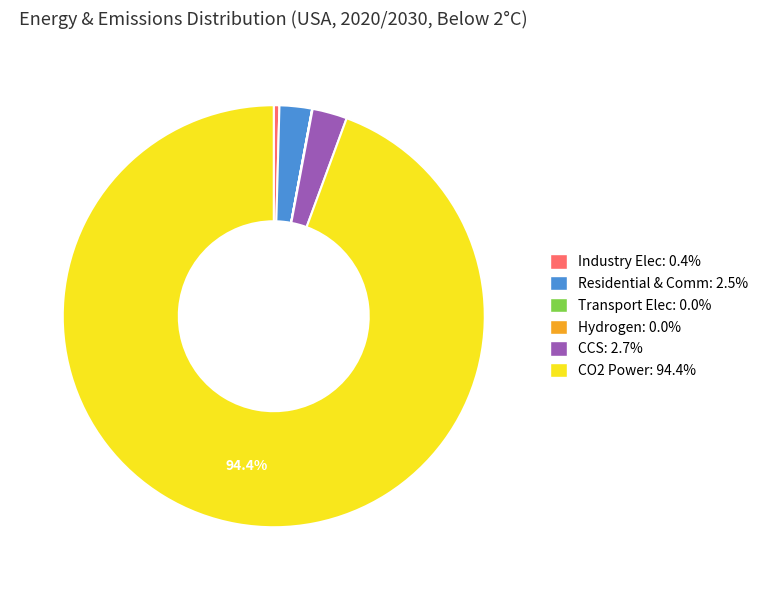

Does any single category account for the majority?

Yes